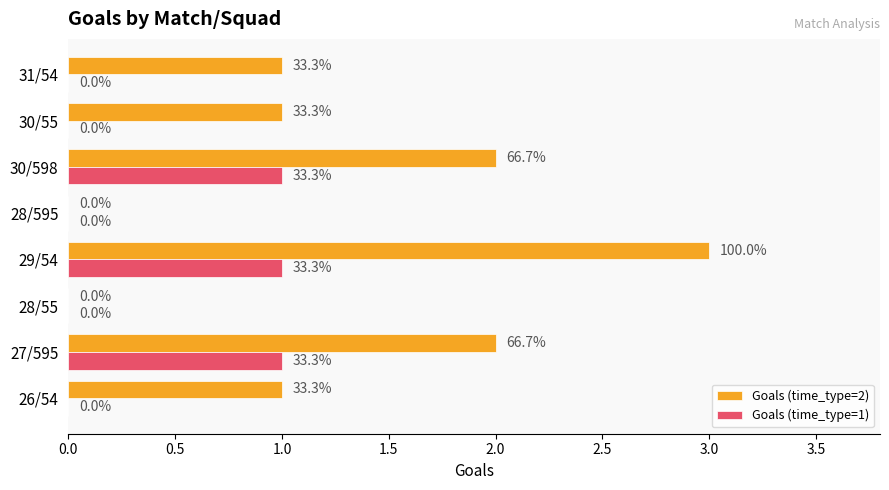

What are all the series names shown in the legend?

Goals (time_type=2), Goals (time_type=1)